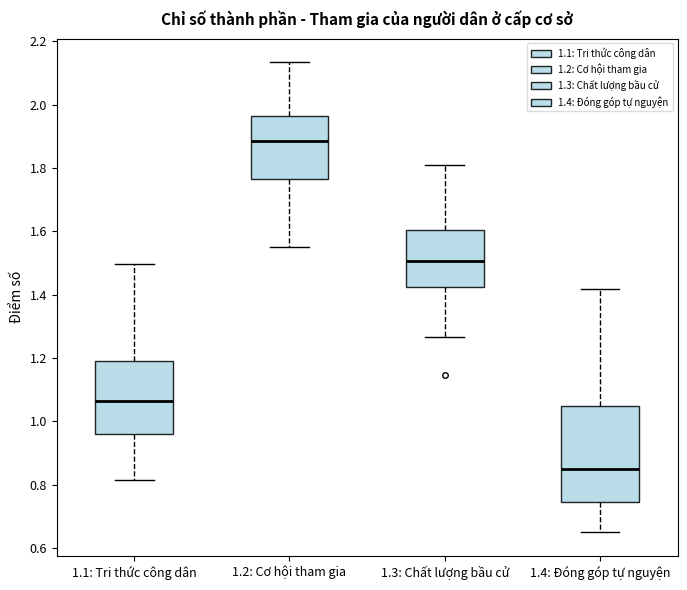

Reading left to right, transcribe this box plot: for each box, give where its median line is, the range the box spans, and where its two whiskers end, as read against the y-axis. The values are not printed on the chart, so give them approximately, as read against the axis.

1.1: Tri thức công dân: median 1.06, box 0.96 to 1.20, whiskers 0.82 to 1.50
1.2: Cơ hội tham gia: median 1.88, box 1.76 to 1.96, whiskers 1.56 to 2.14
1.3: Chất lượng bầu cử: median 1.50, box 1.42 to 1.60, whiskers 1.26 to 1.82
1.4: Đóng góp tự nguyện: median 0.84, box 0.74 to 1.04, whiskers 0.64 to 1.42